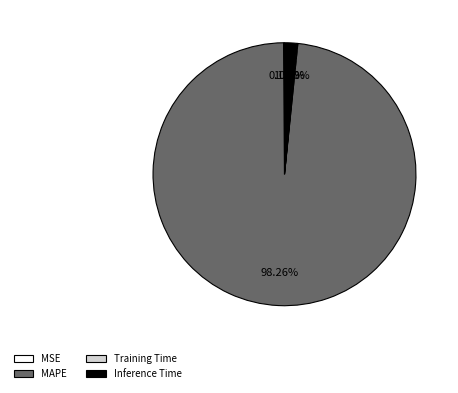

What is the largest slice in the pie chart?

MAPE